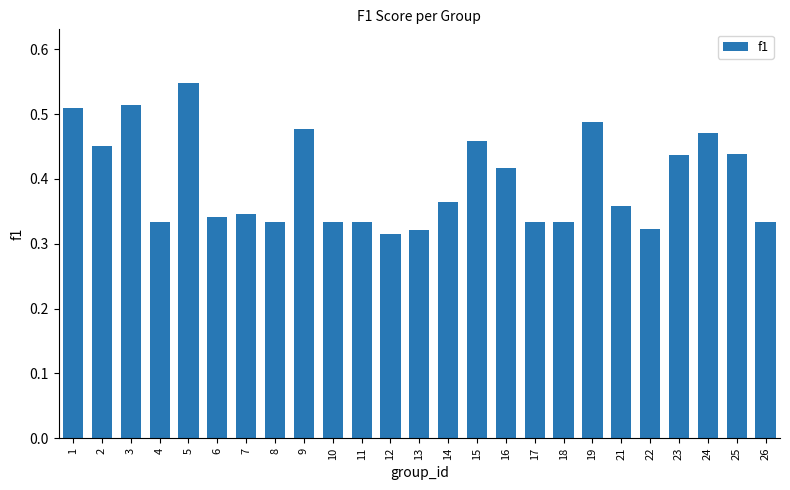

The chart shows a value of 0.2 at 23. True or false?

False